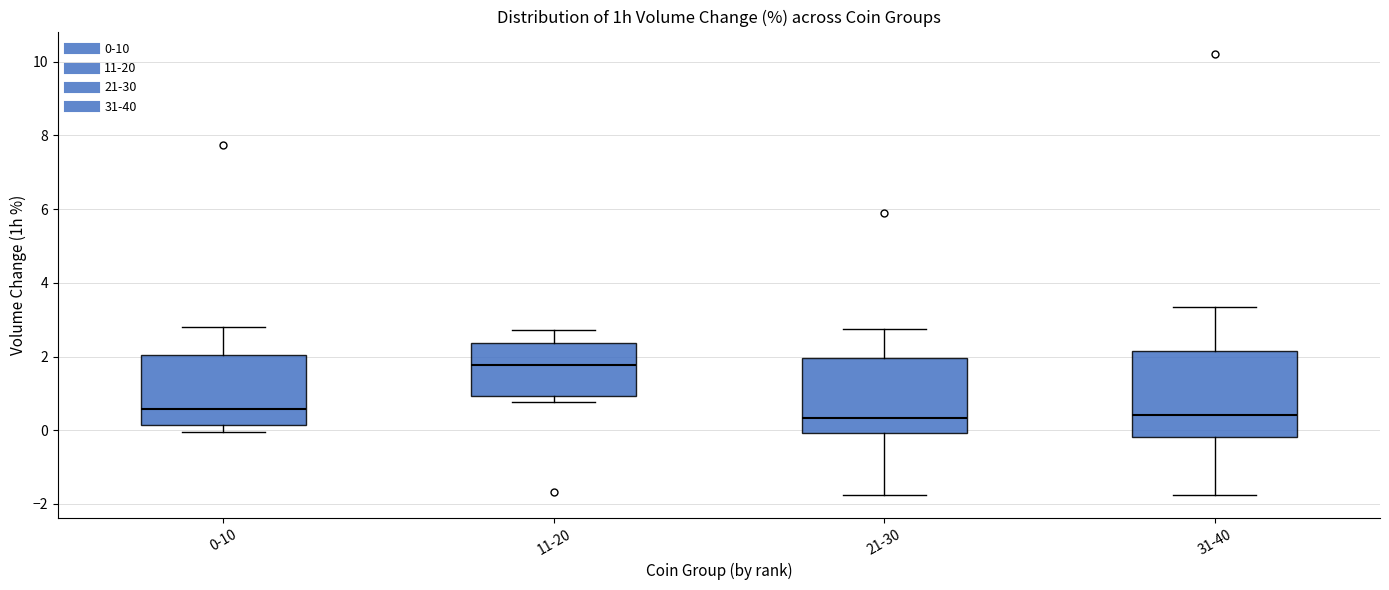

Reading left to right, transcribe this box plot: for each box, give where its median line is, the range the box spans, and where its two whiskers end, as read against the y-axis. The values are not printed on the chart, so give them approximately, as read against the axis.

0-10: median 0.6, box 0.2 to 2.0, whiskers 0.0 to 2.8
11-20: median 1.8, box 1.0 to 2.4, whiskers 0.8 to 2.8
21-30: median 0.4, box 0.0 to 2.0, whiskers -1.8 to 2.8
31-40: median 0.4, box -0.2 to 2.2, whiskers -1.8 to 3.4